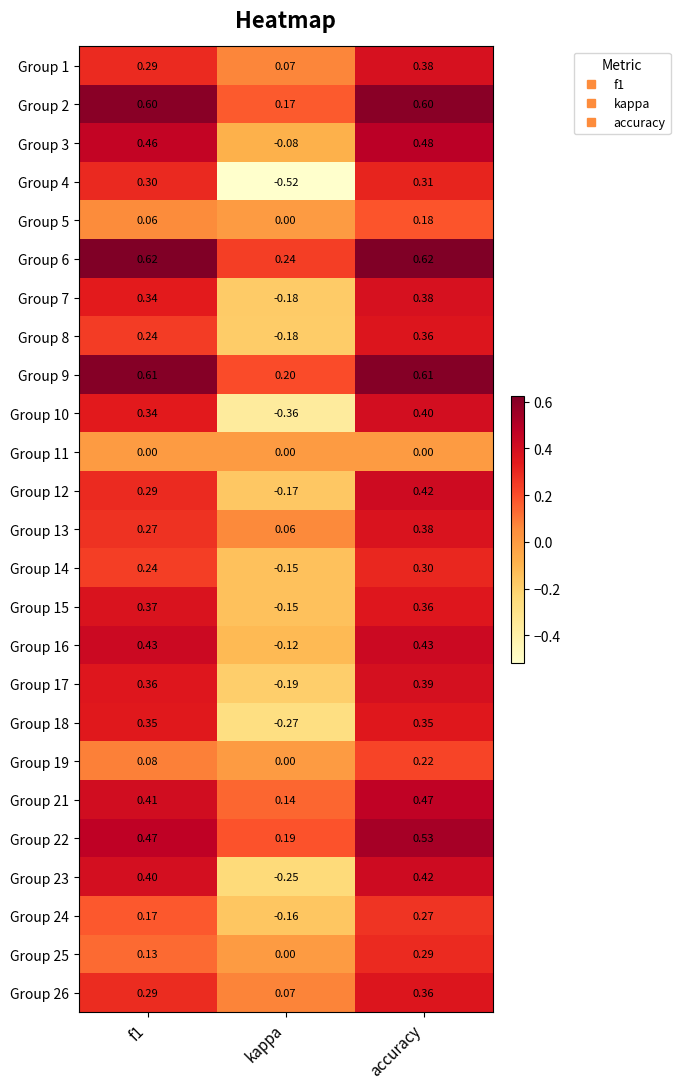

At which category is the sum across all series the highest?

accuracy